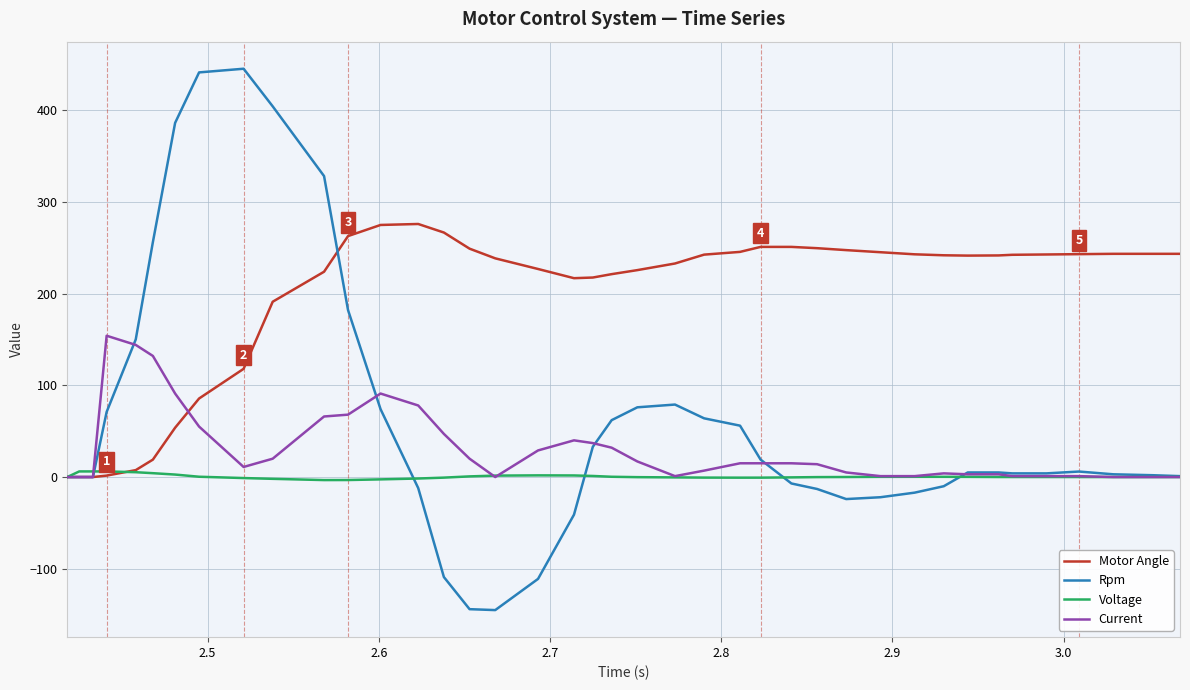

What is the smallest value displayed?

-145.0